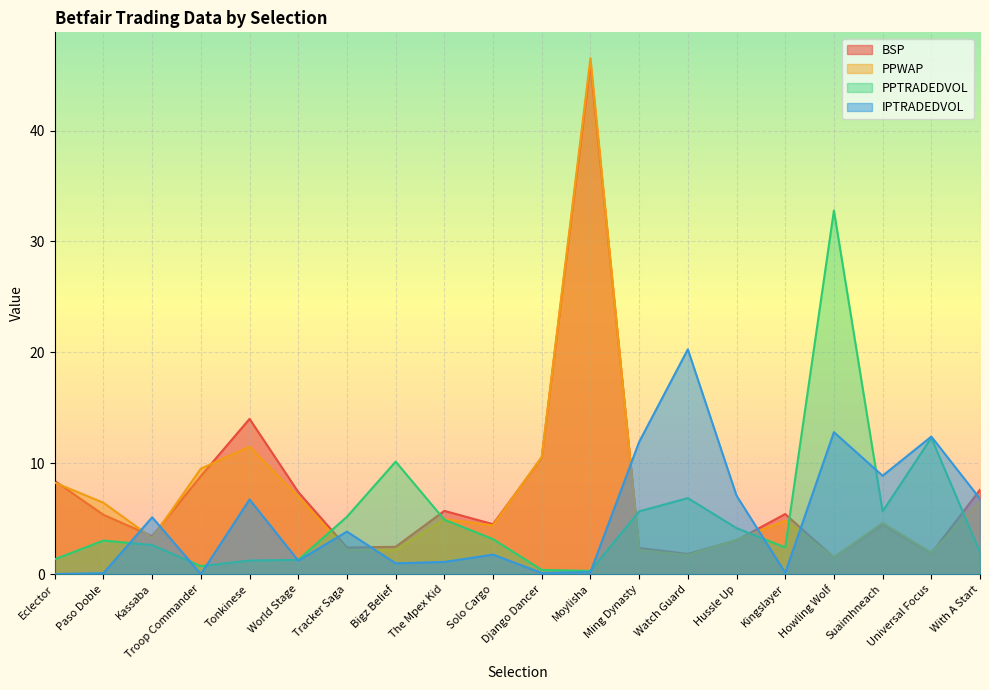

True or false: PPTRADEDVOL has a value of 1.3 at Eclector.

True